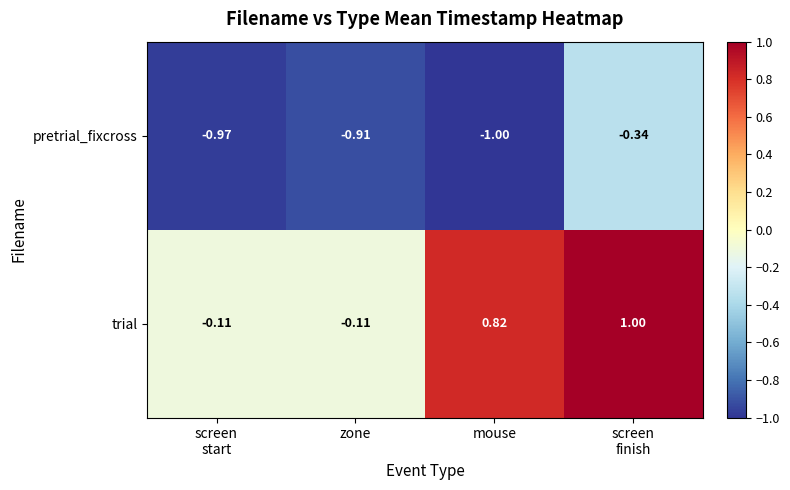

Which series has the largest range (max minus min)?

trial